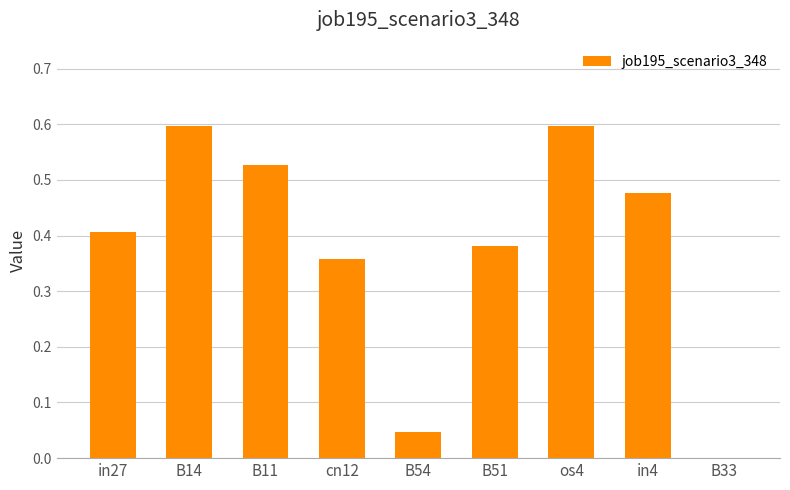

What is the difference between the values at B11 and os4?

0.1